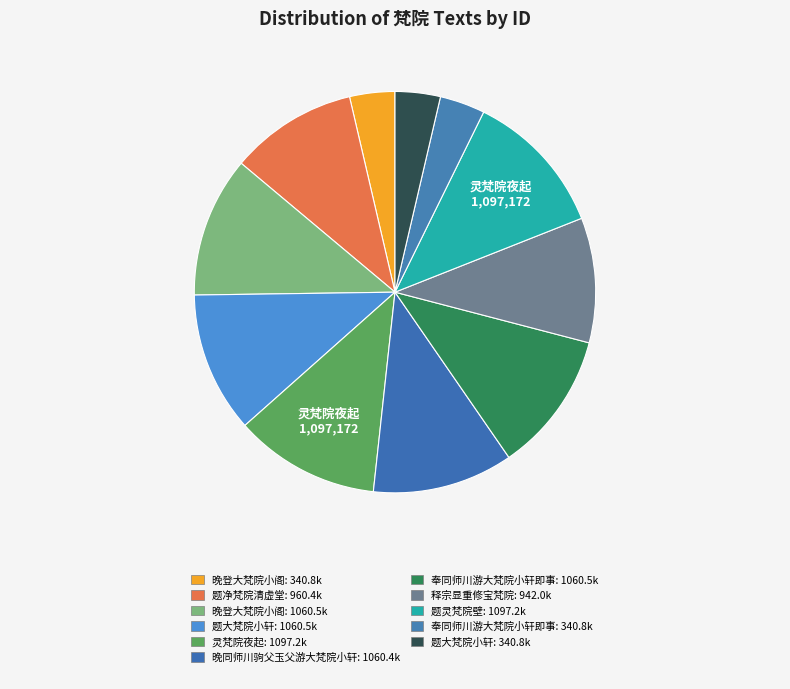

How many slices are in this pie chart?

11